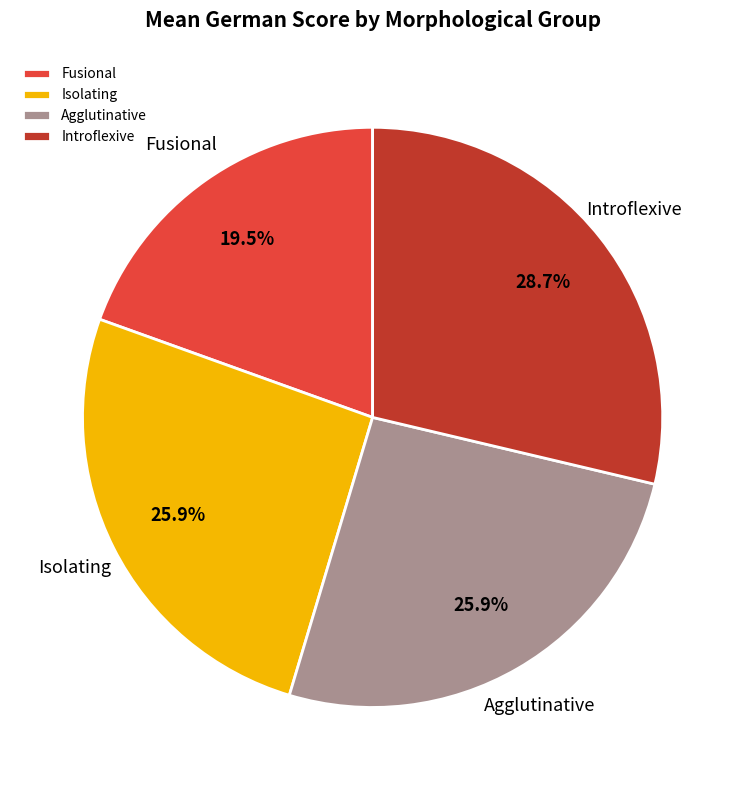

How many slices are in this pie chart?

4